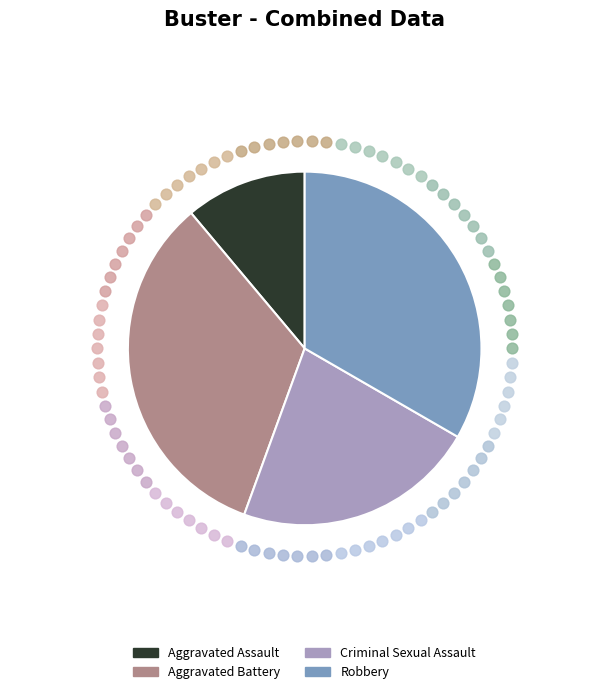

Do Aggravated Battery and Aggravated Assault together represent more than half of the pie?

No